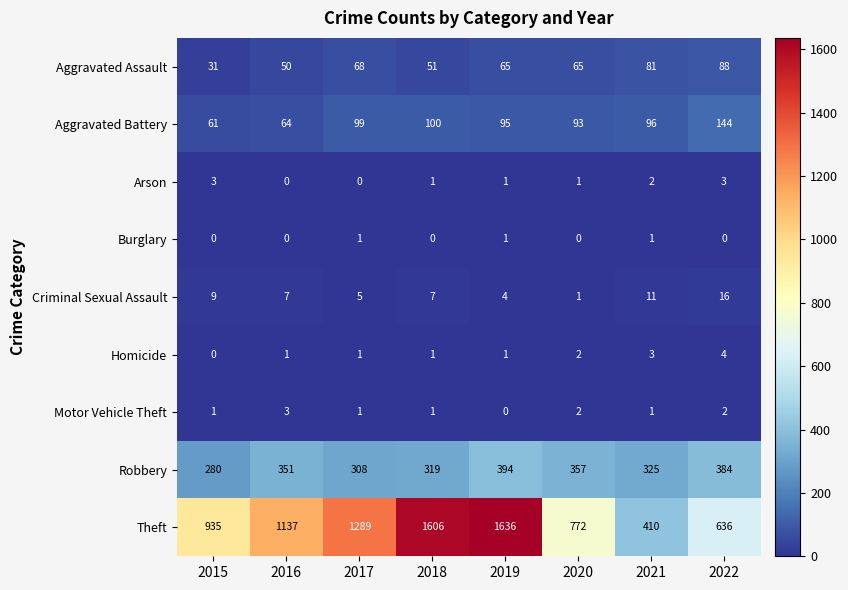

The value of Homicide at 2019 is 1. True or false?

True